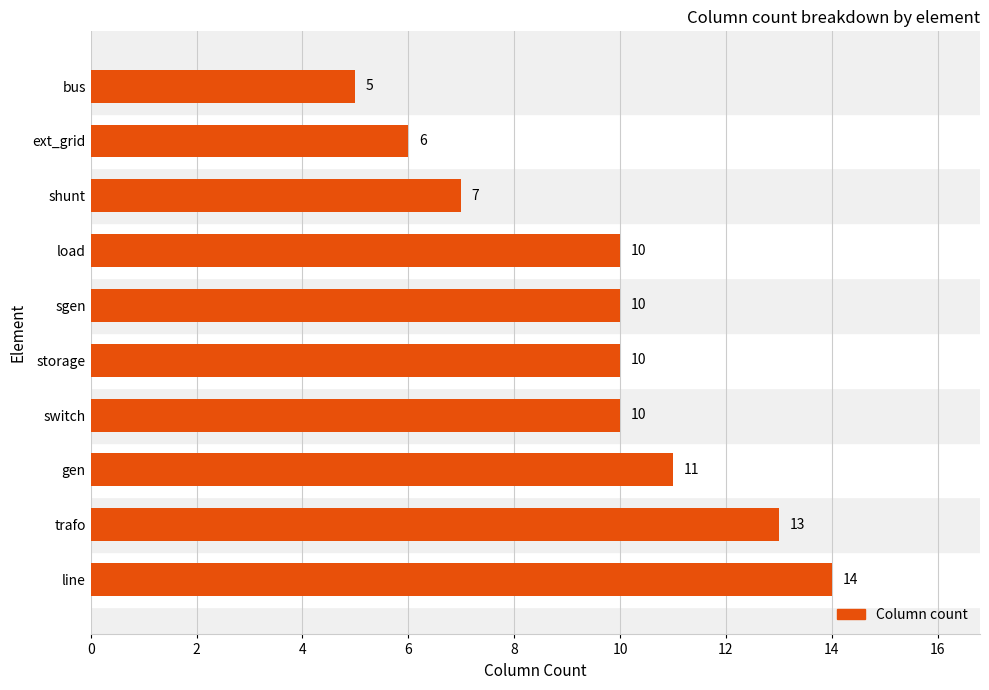

Is it true that the value at switch is 10?

True